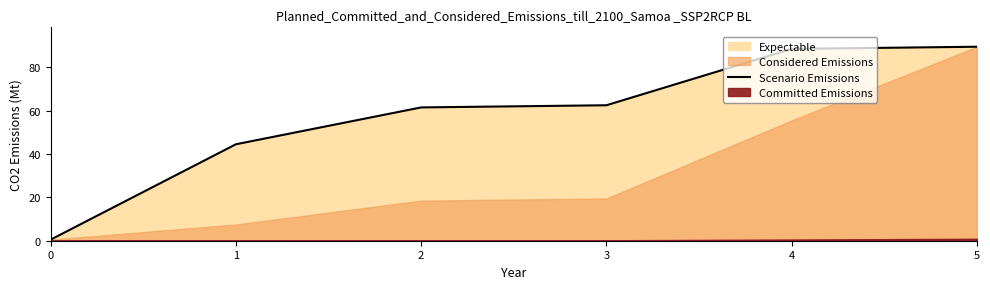

Which has a higher value, 1 or 4?

4